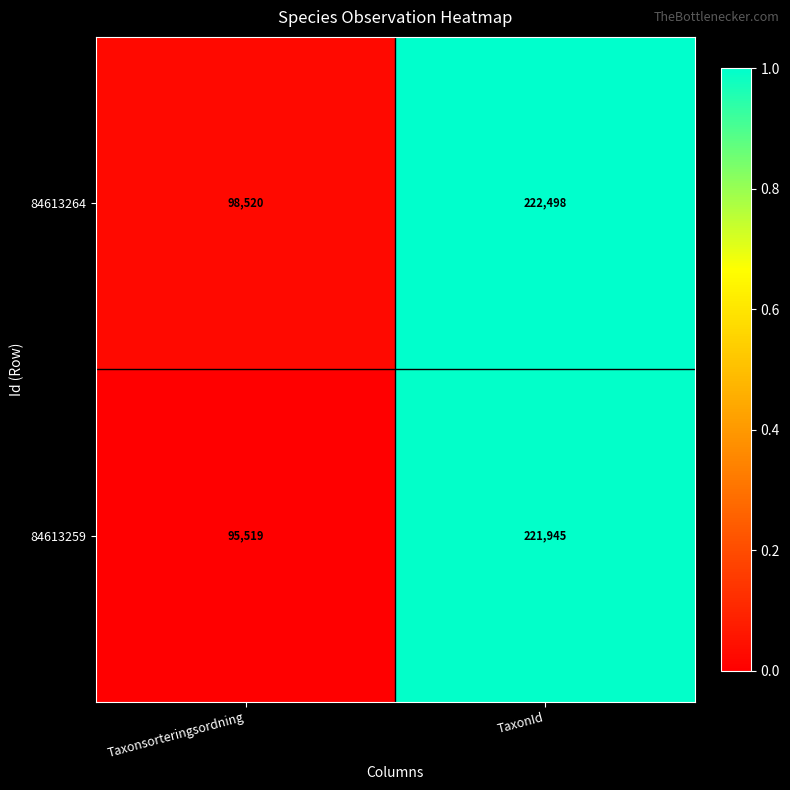

Rank the series by their average value, from highest to lowest.

84613264, 84613259